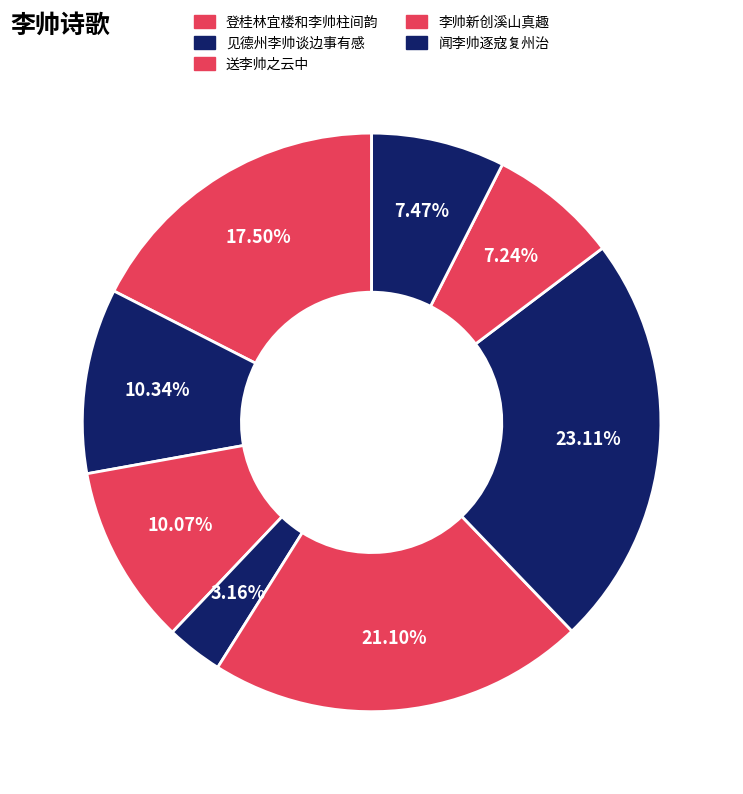

How many segments does this pie chart have?

8